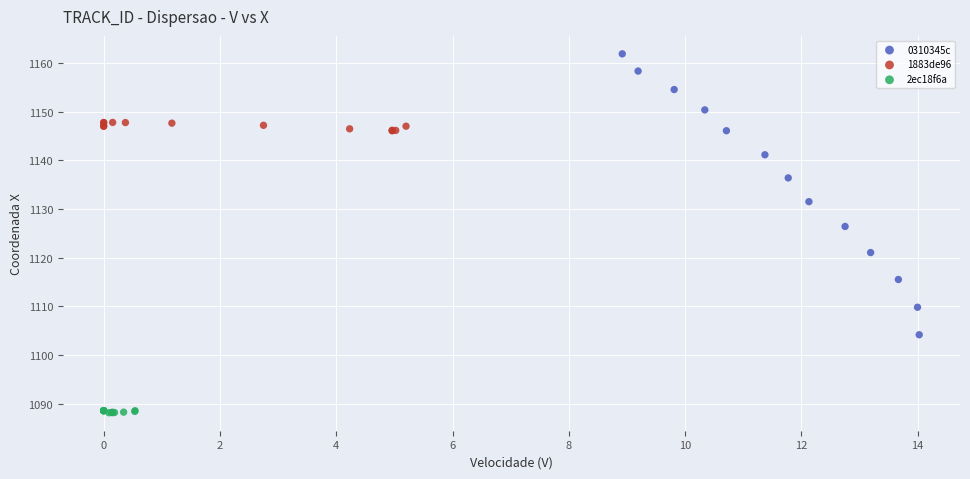

Which series reaches the maximum Y coordinate?

0310345c